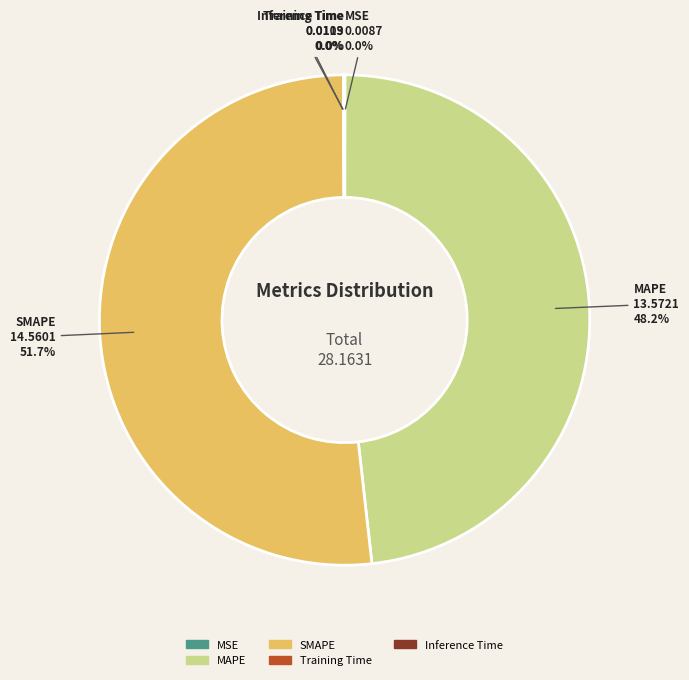

What is the largest slice in the pie chart?

SMAPE